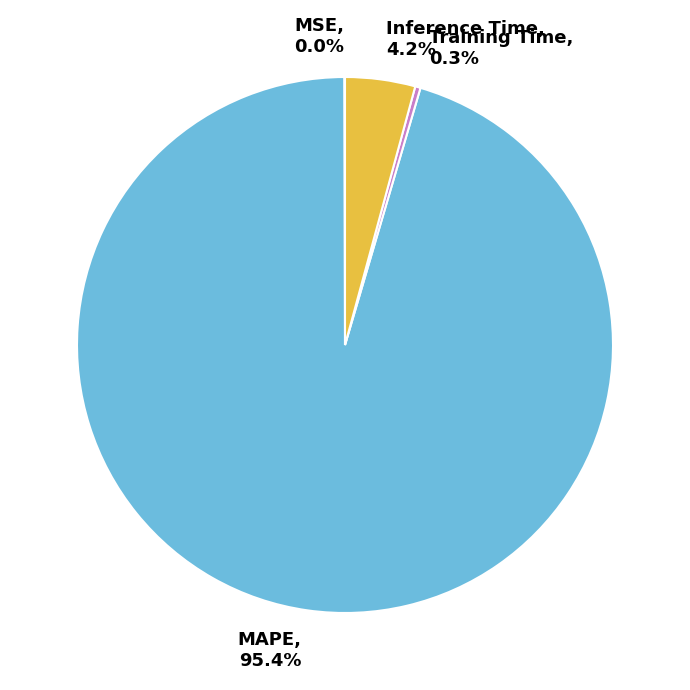

Which category has the biggest portion of the pie?

MAPE